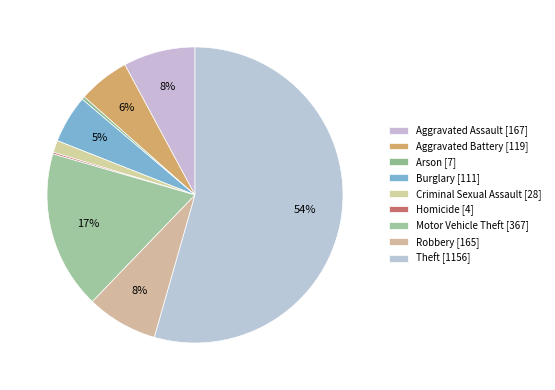

The Arson slice represents 8% of the pie. True or false?

False